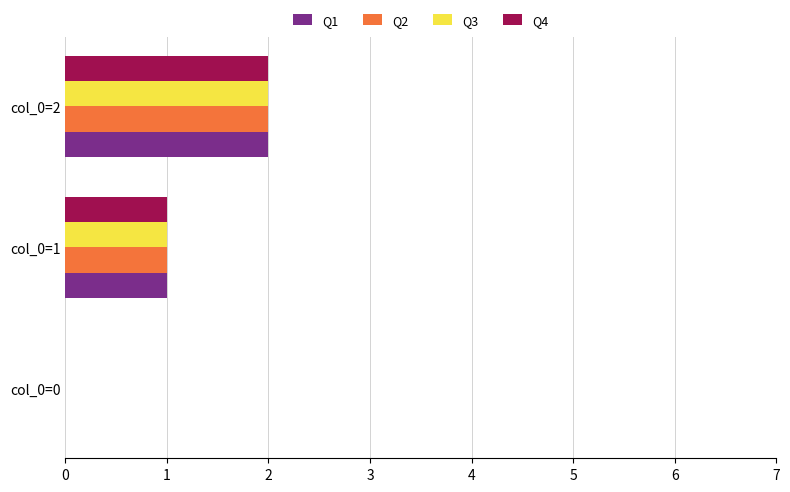

Which category has the highest value in the Q2 series?

col_0=2